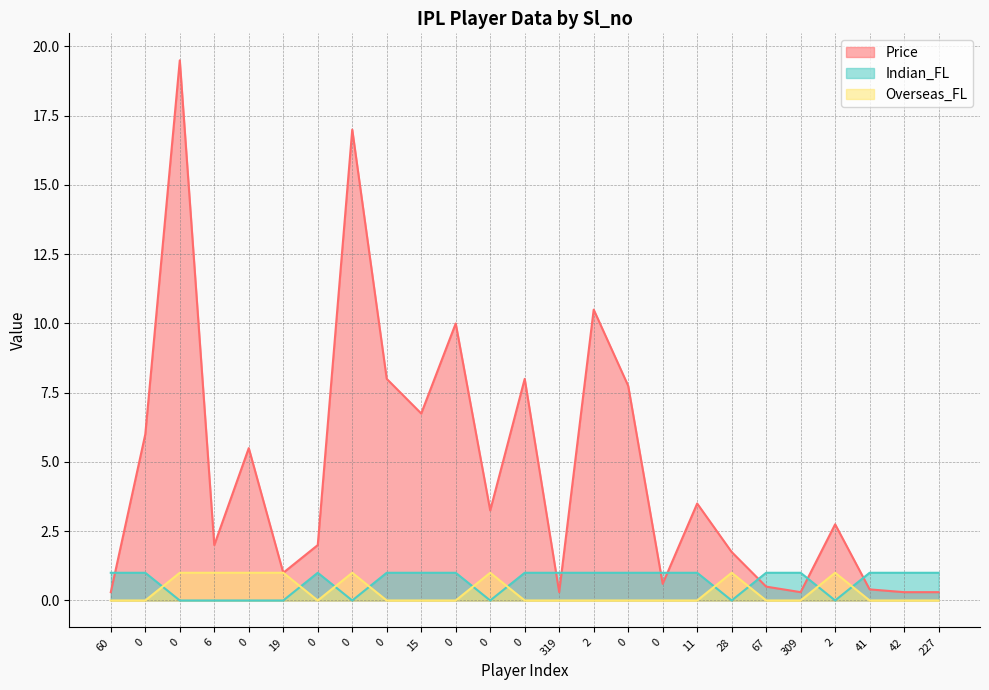

How many values in Overseas_FL are above zero?

8